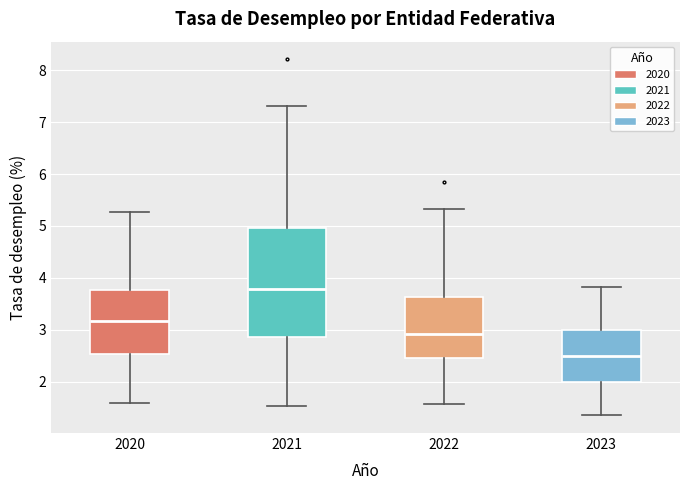

Where does the upper whisker of the box at x = 2021 end on the y-axis? The values are not printed on the chart, so give them approximately, as read against the axis.

7.3